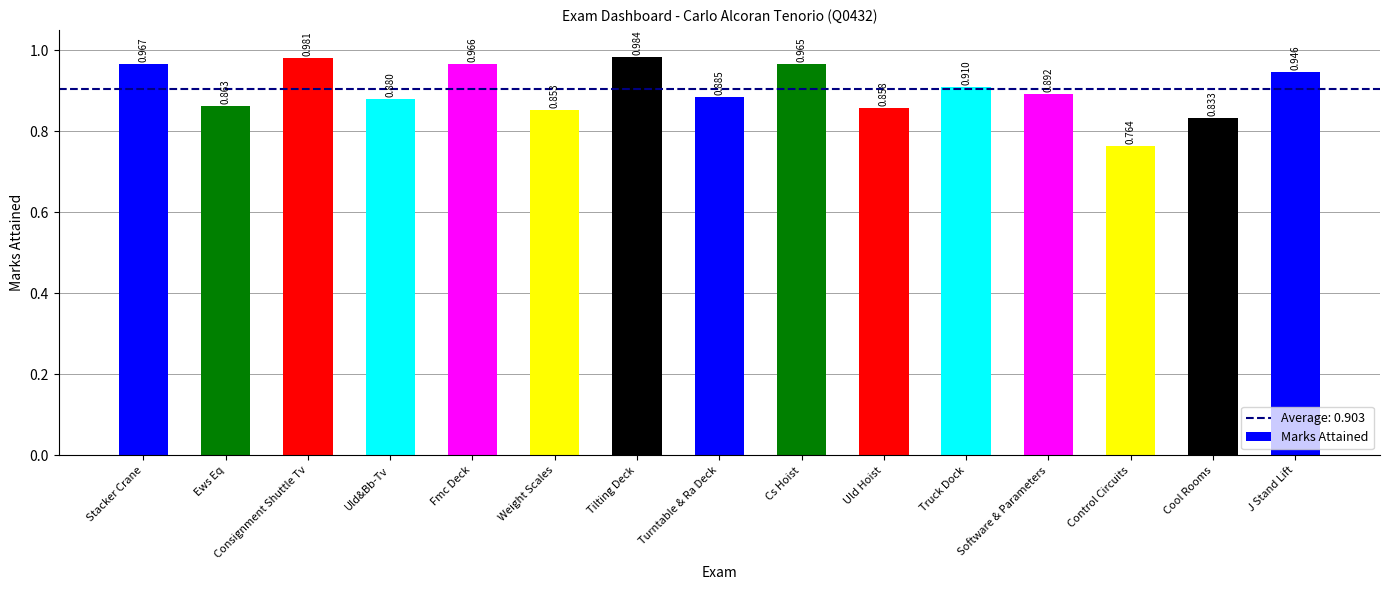

Rank the categories by value from highest to lowest.

Tilting Deck, Consignment Shuttle Tv, Stacker Crane, Fmc Deck, Cs Hoist, J Stand Lift, Truck Dock, Software & Parameters, Turntable & Ra Deck, Uld&Bb-Tv, Ews Eq, Uld Hoist, Weight Scales, Cool Rooms, Control Circuits